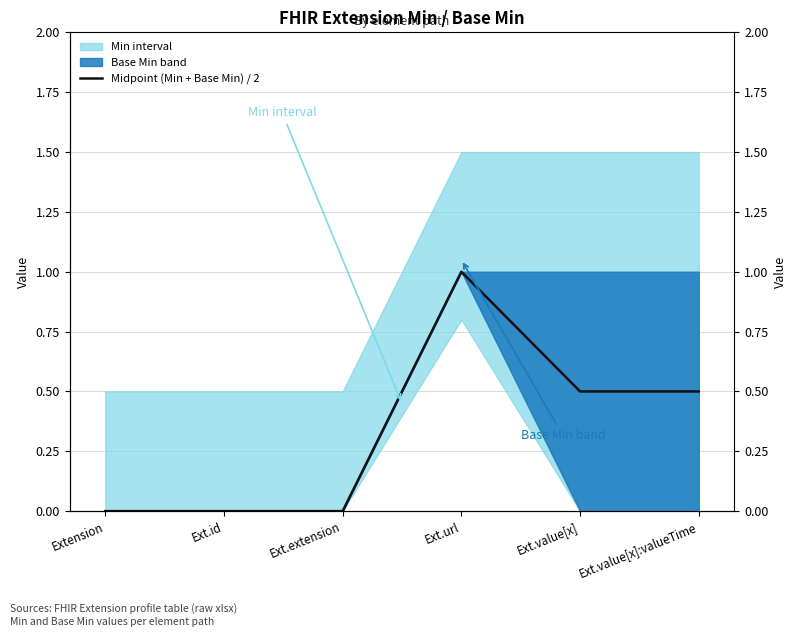

Rank the categories by value from lowest to highest.

Extension, Ext.id, Ext.extension, Ext.value[x], Ext.value[x]:valueTime, Ext.url